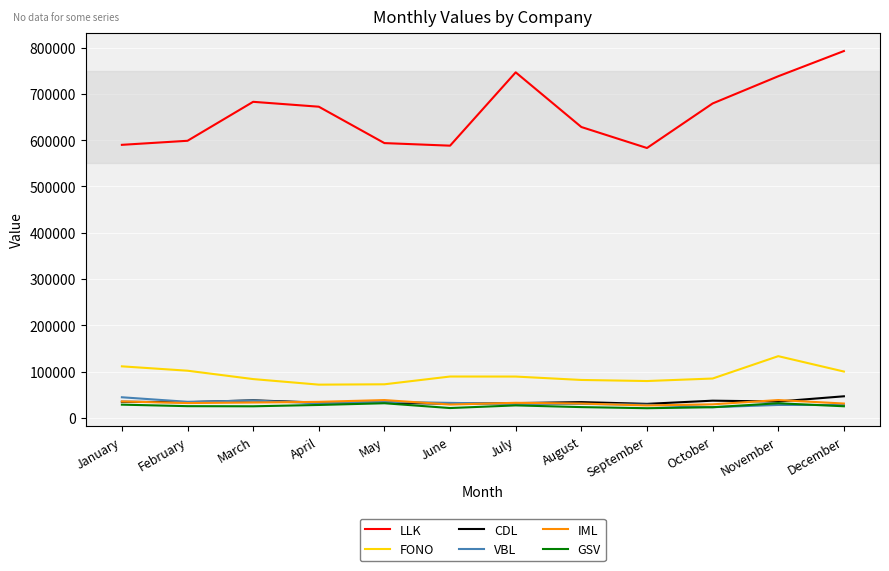

What is the lowest value of the GSV series?

20882.5